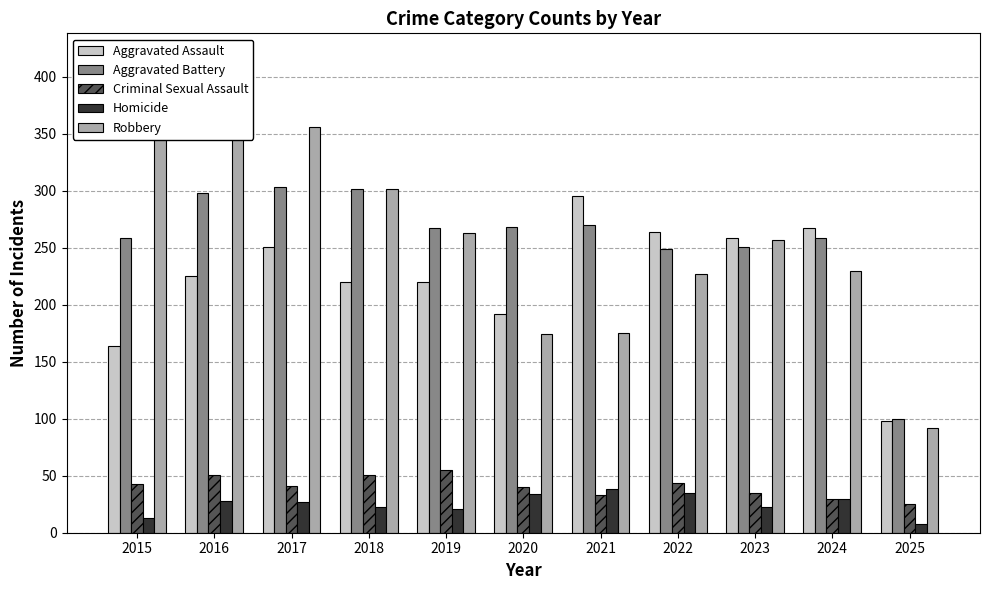

What is the sum of the Robbery values at 2017 and 2019?

619